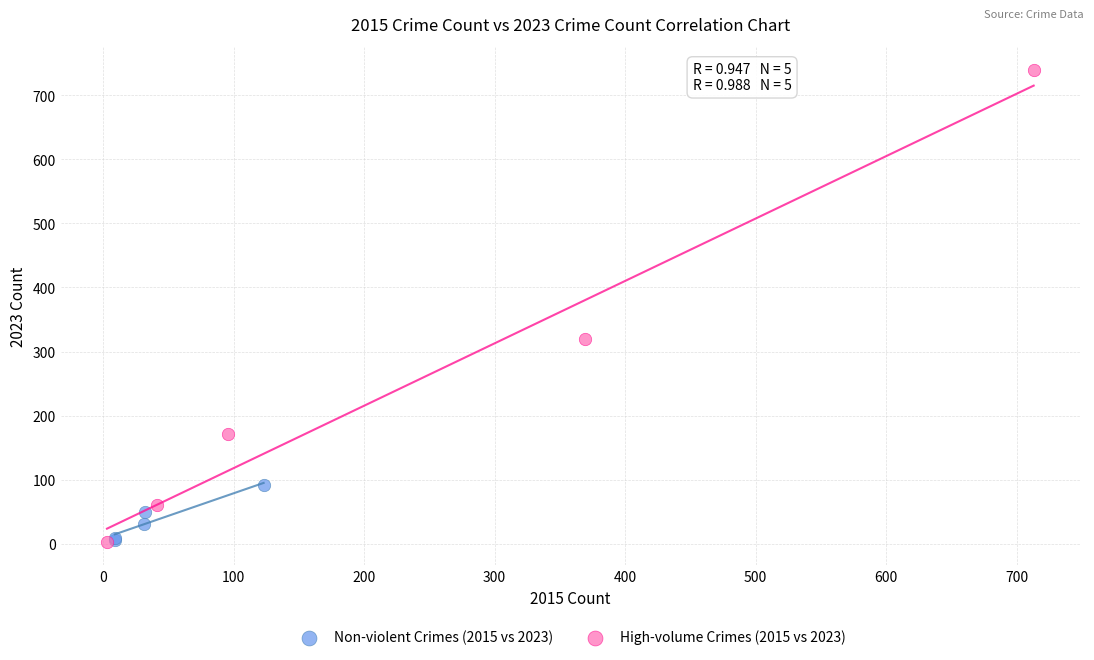

Which series reaches the maximum Y coordinate?

High-volume Crimes (2015 vs 2023)